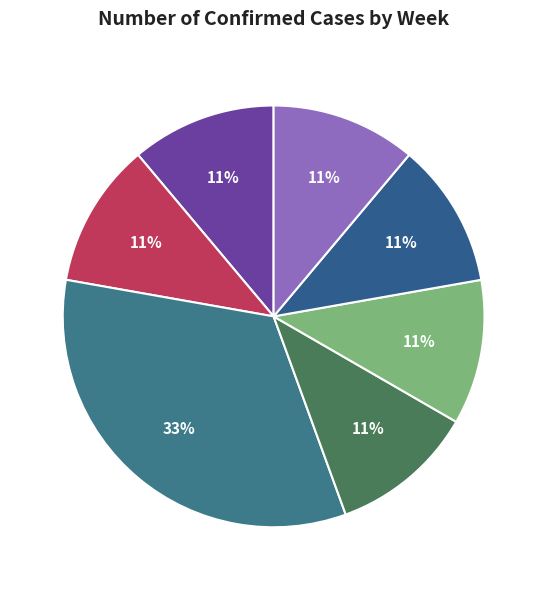

Count the number of slices in the pie.

7